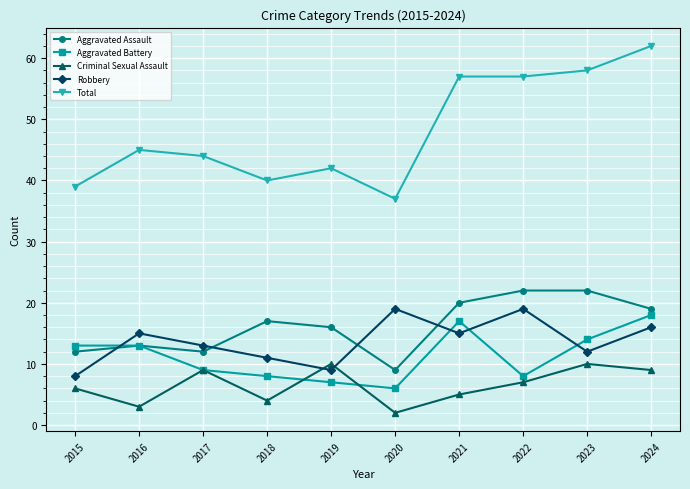

What is the sum of all Robbery values?

137